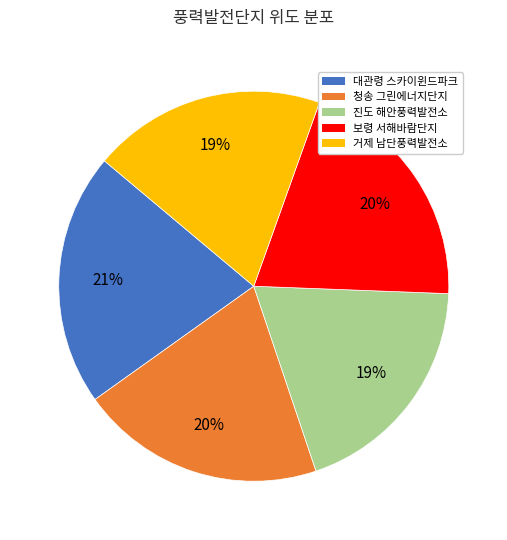

Is 대관령 스카이윈드파크 the majority of the pie?

No